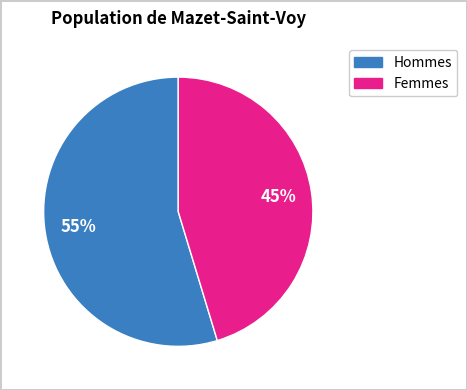

How many slices are in this pie chart?

2